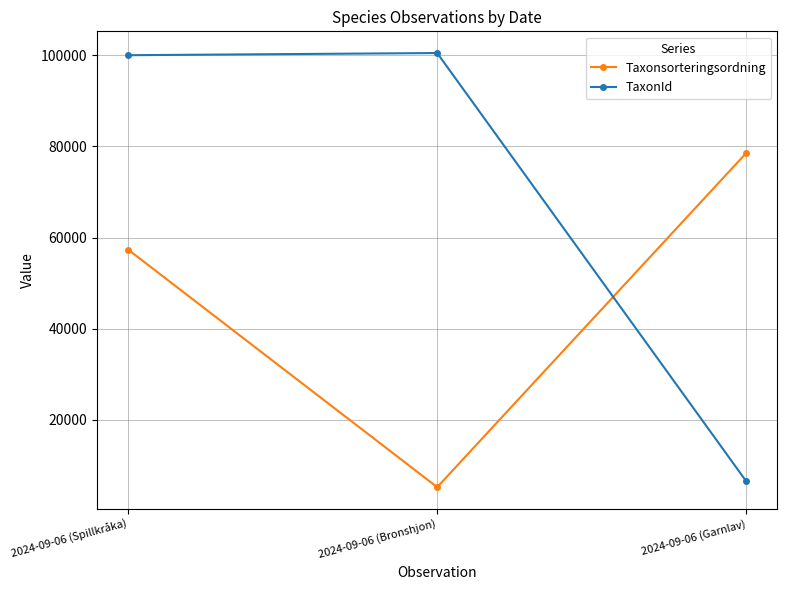

Which series has the largest total across all categories?

TaxonId